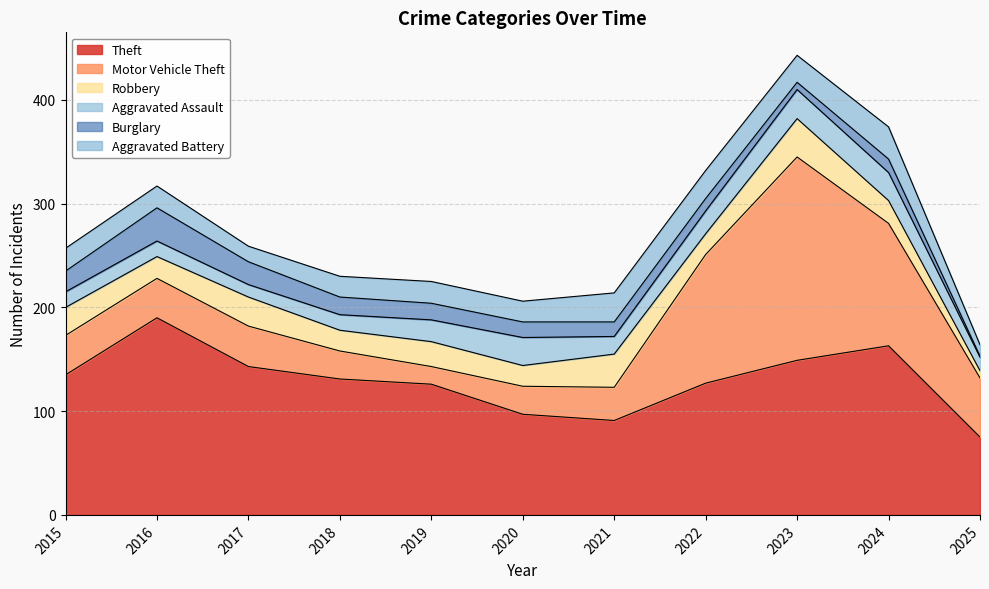

Rank the series at 2021 from lowest to highest value.

Burglary, Aggravated Assault, Aggravated Battery, Motor Vehicle Theft, Robbery, Theft